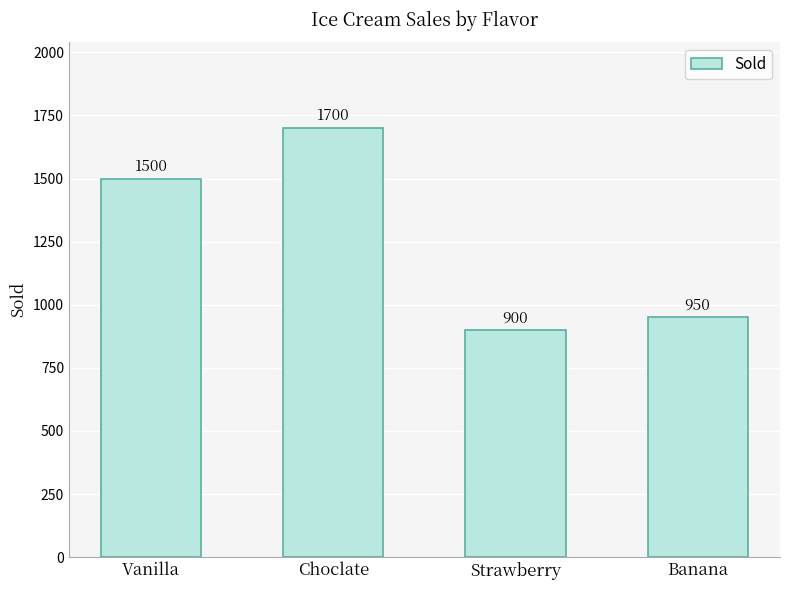

List the labels in order of value, largest first.

Choclate, Vanilla, Banana, Strawberry